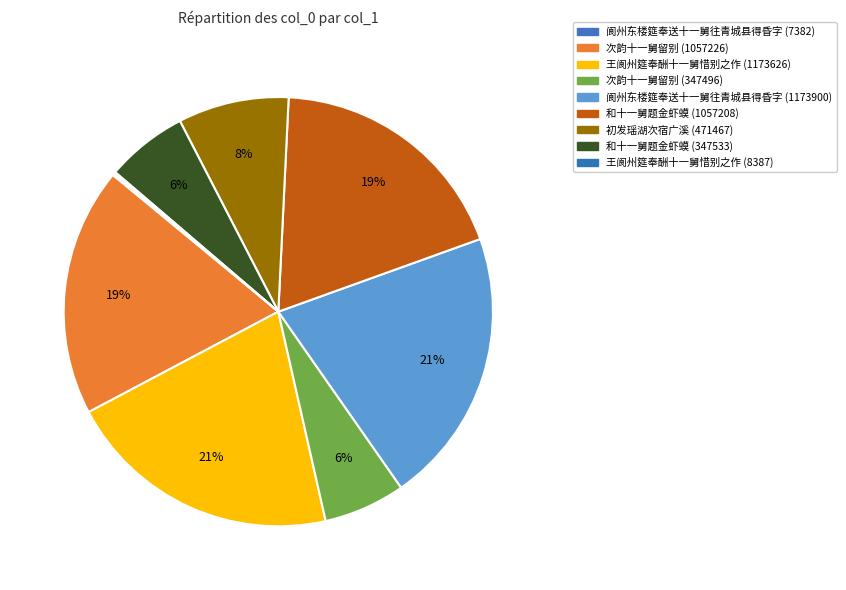

How many slices are in this pie chart?

9